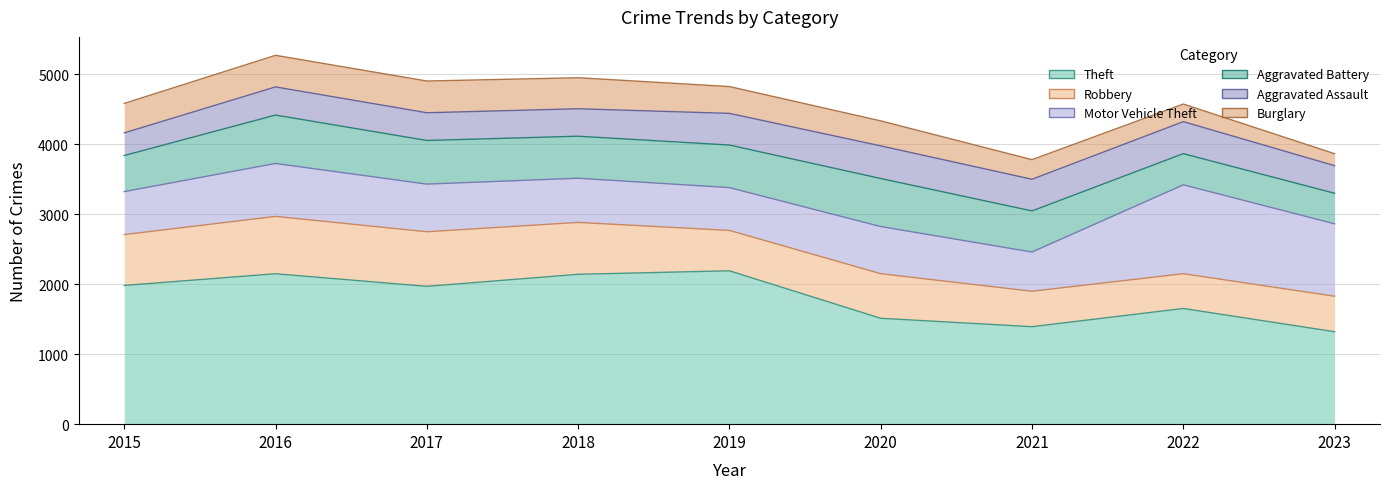

The Aggravated Battery series shows 691 at 2016. True or false?

True